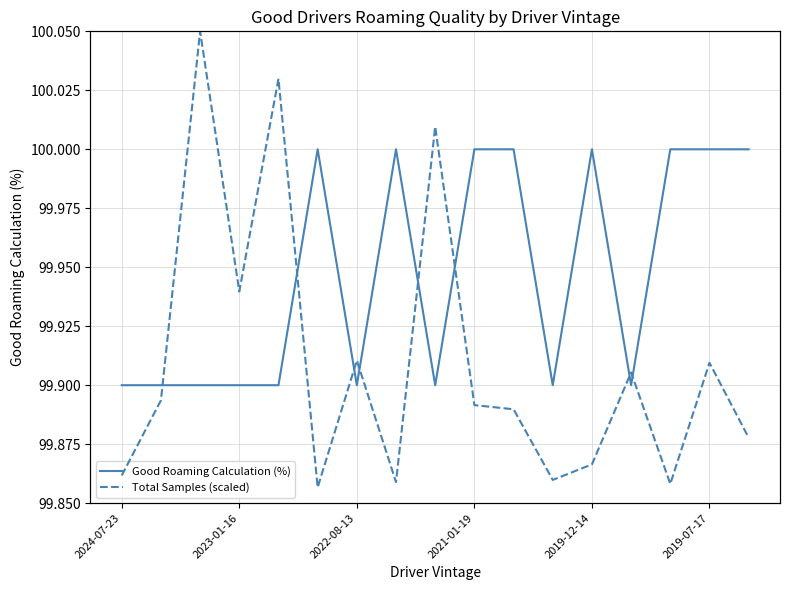

What position from the left is 10?

11